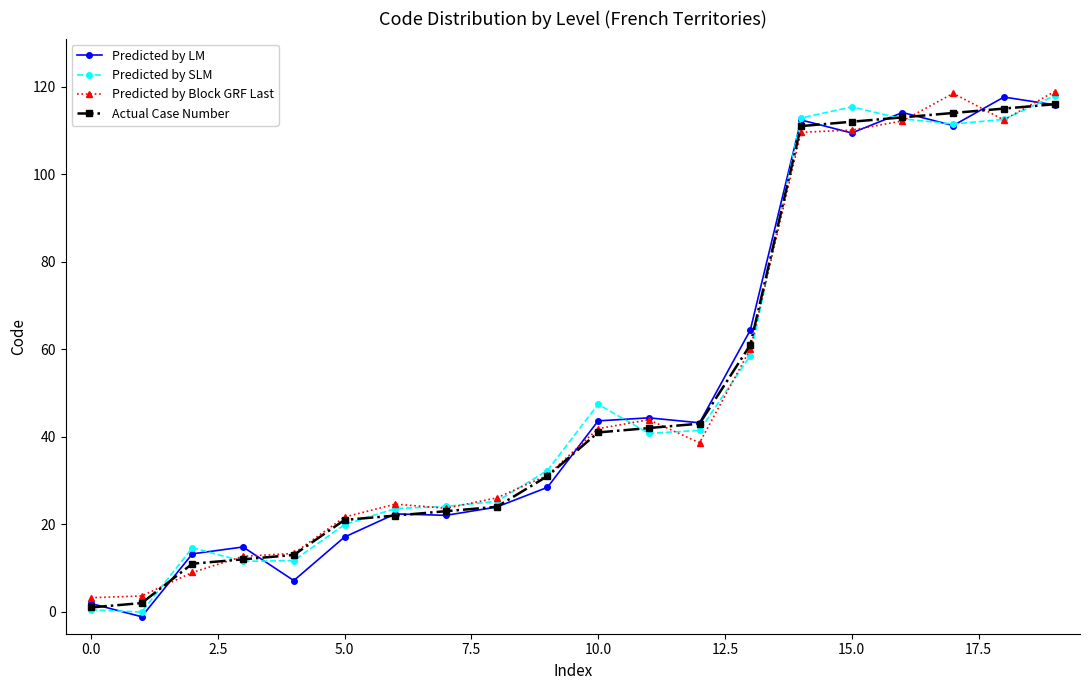

Does the chart have visible grid lines?

No